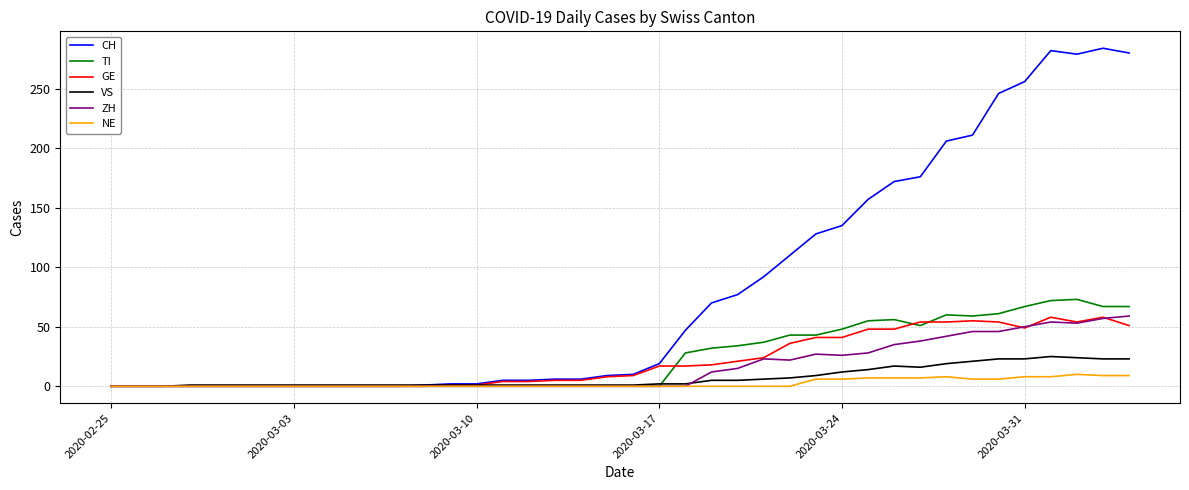

Which series has the largest total across all categories?

CH